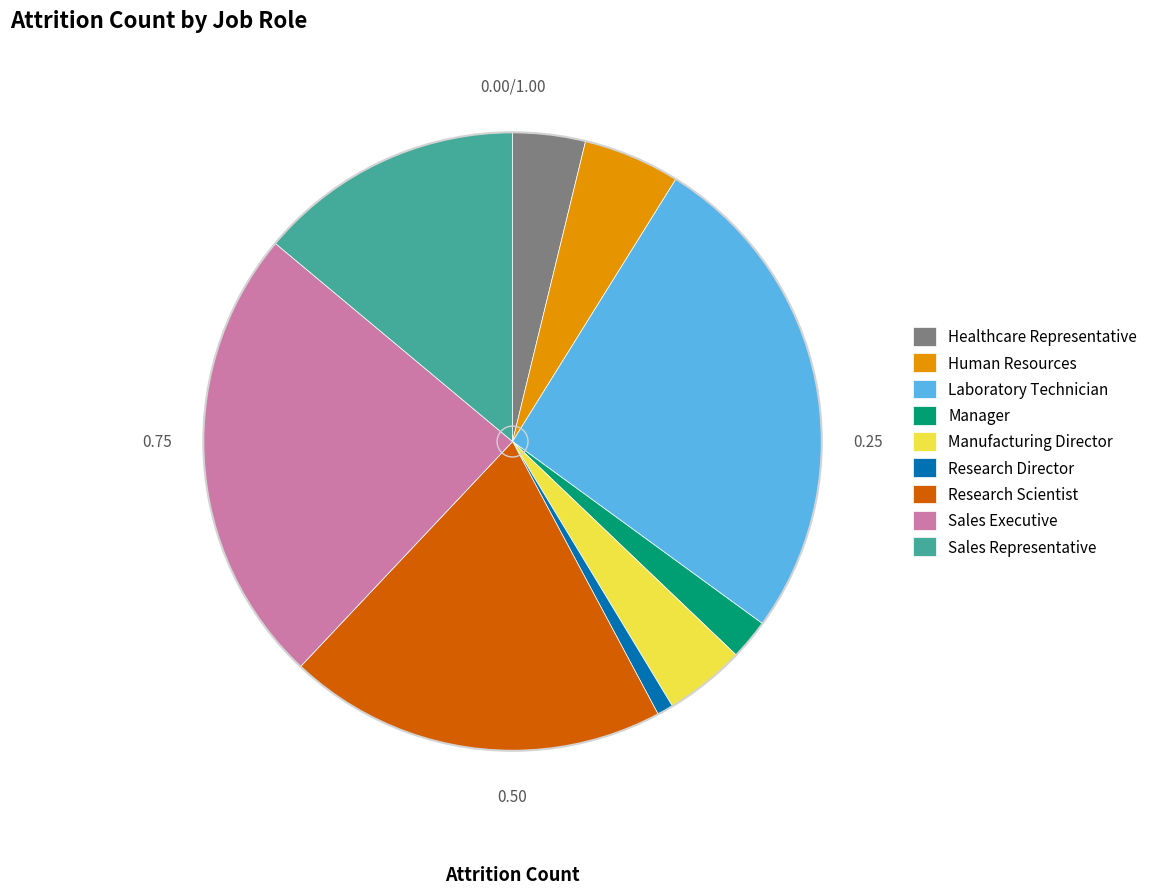

Does Manager account for over 50% of the chart?

No